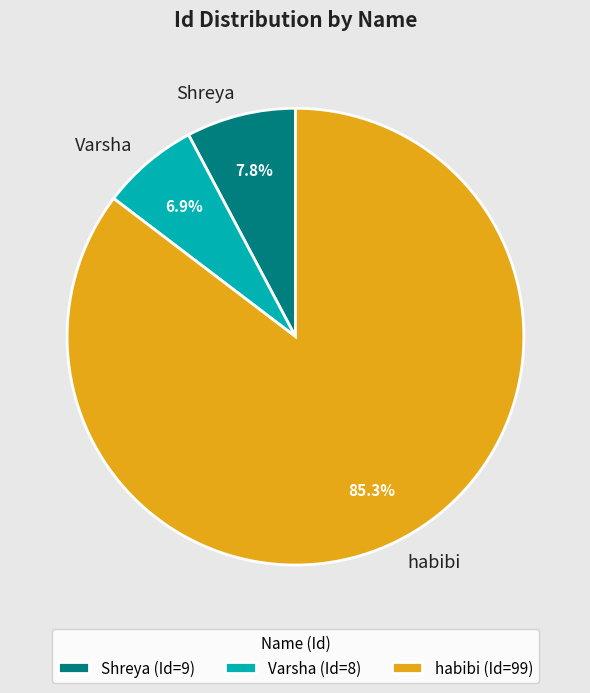

Rank the categories by value from lowest to highest.

Varsha, Shreya, habibi